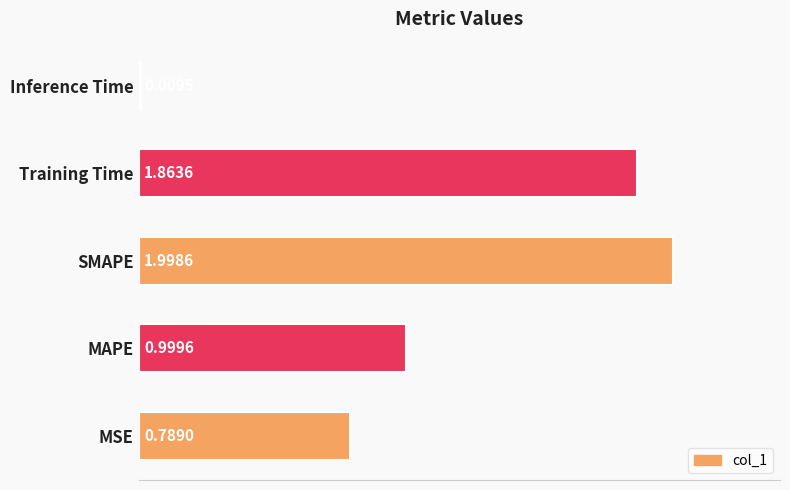

Rank the categories by value from highest to lowest.

SMAPE, Training Time, MAPE, MSE, Inference Time